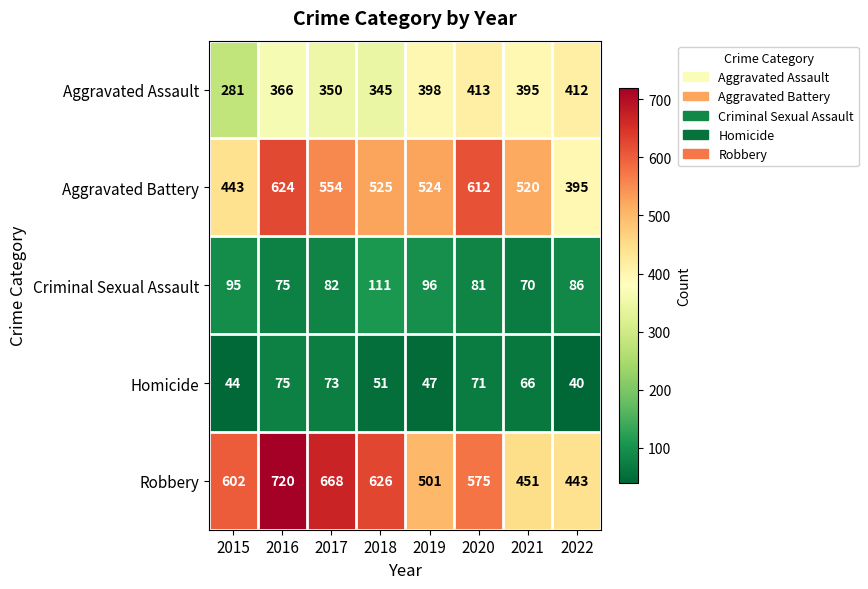

Rank the categories by Homicide value from highest to lowest.

2016, 2017, 2020, 2021, 2018, 2019, 2015, 2022